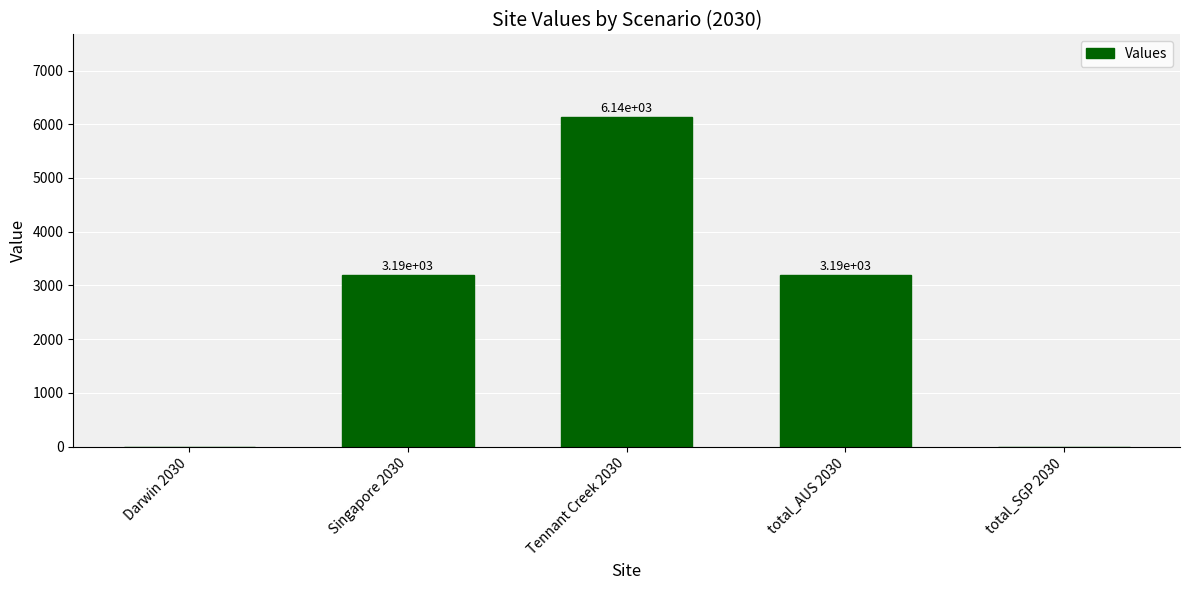

What is the sum of the values at Darwin 2030 and Singapore 2030?

3192.9